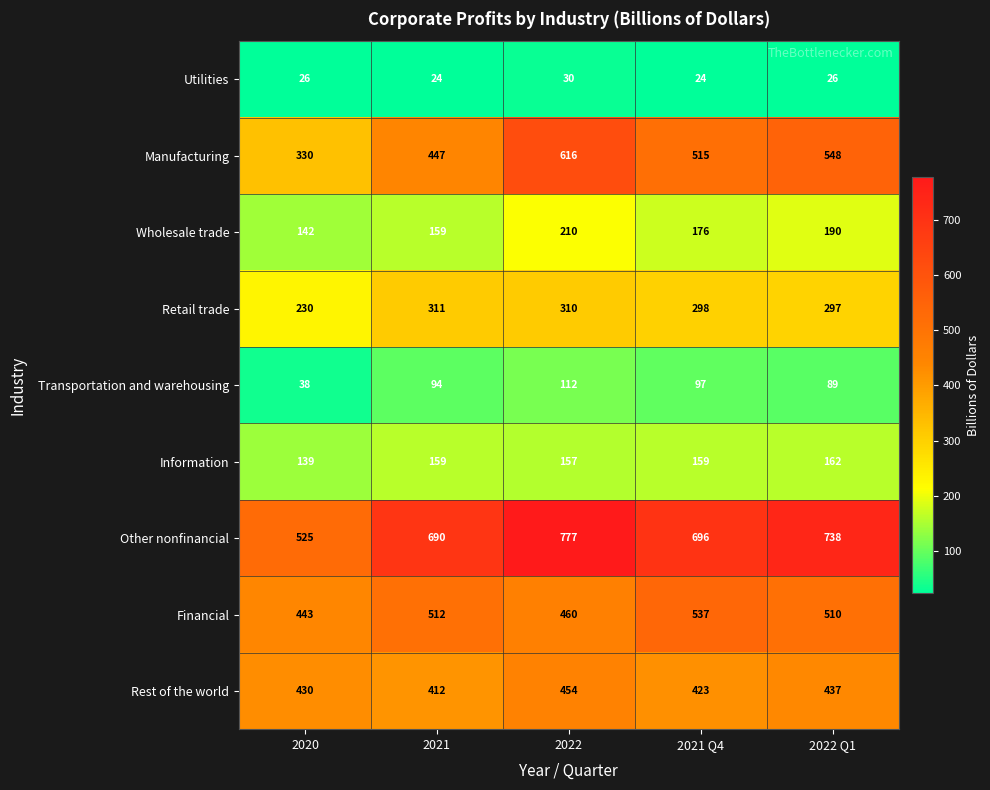

What is the sum of all Financial values?

2462